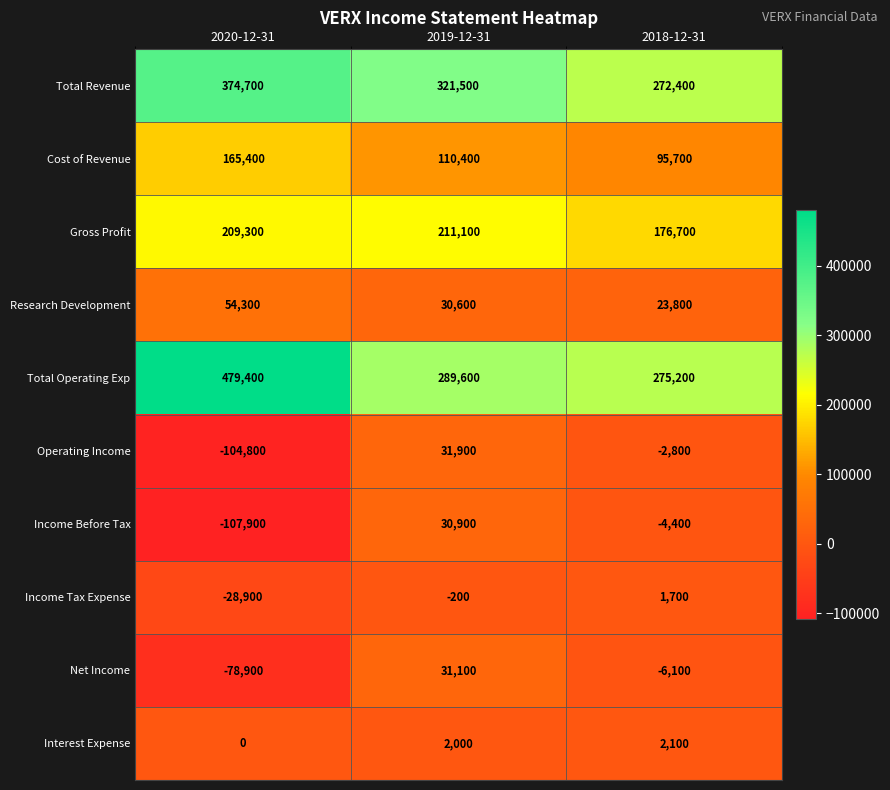

Reading left to right, list all the values displayed in this chart.

Total Revenue: 2020-12-31=374700	2019-12-31=321500	2018-12-31=272400
Cost of Revenue: 2020-12-31=165400	2019-12-31=110400	2018-12-31=95700
Gross Profit: 2020-12-31=209300	2019-12-31=211100	2018-12-31=176700
Research Development: 2020-12-31=54300	2019-12-31=30600	2018-12-31=23800
Total Operating Exp: 2020-12-31=479400	2019-12-31=289600	2018-12-31=275200
Operating Income: 2020-12-31=-104800	2019-12-31=31900	2018-12-31=-2800
Income Before Tax: 2020-12-31=-107900	2019-12-31=30900	2018-12-31=-4400
Income Tax Expense: 2020-12-31=-28900	2019-12-31=-200	2018-12-31=1700
Net Income: 2020-12-31=-78900	2019-12-31=31100	2018-12-31=-6100
Interest Expense: 2020-12-31=0	2019-12-31=2000	2018-12-31=2100